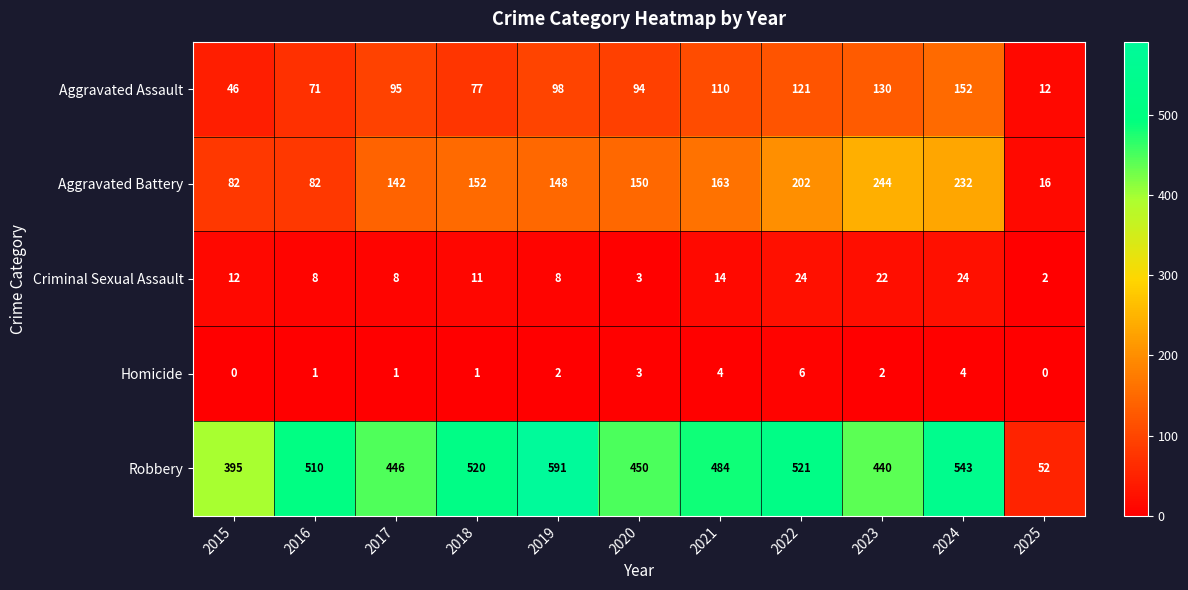

What is the average value of the Aggravated Battery series?

147